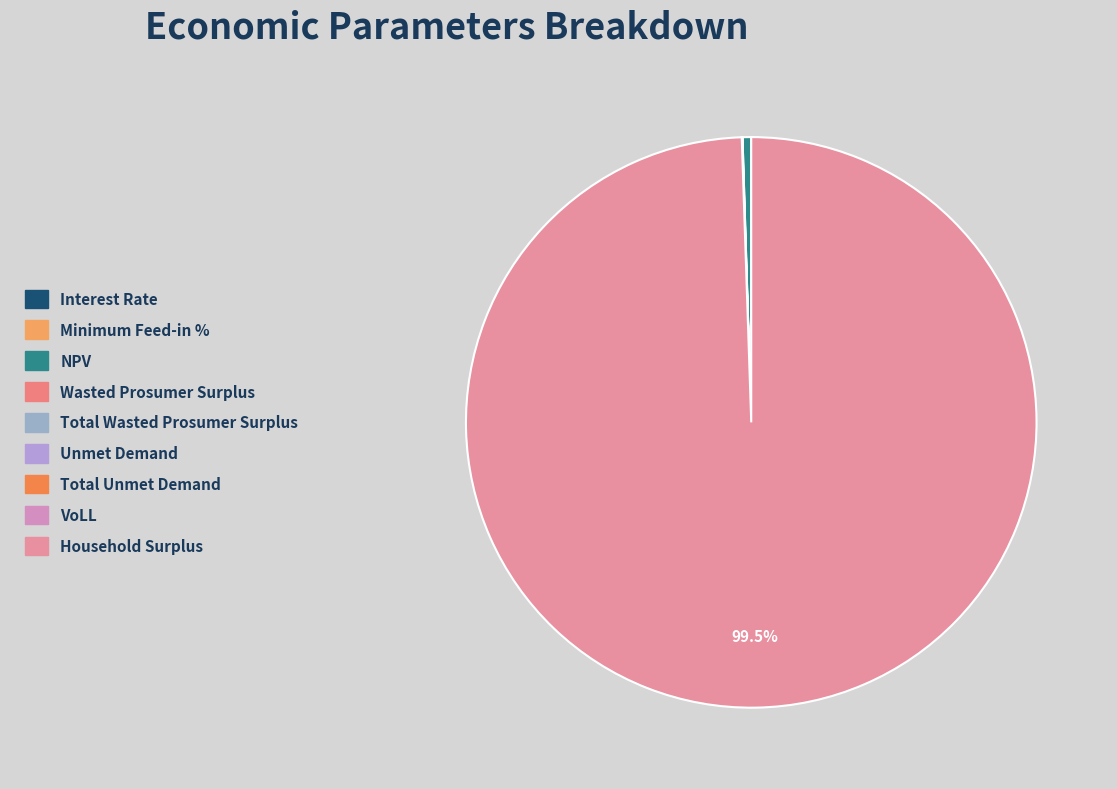

To the nearest percent, what is the average slice percentage?

11%